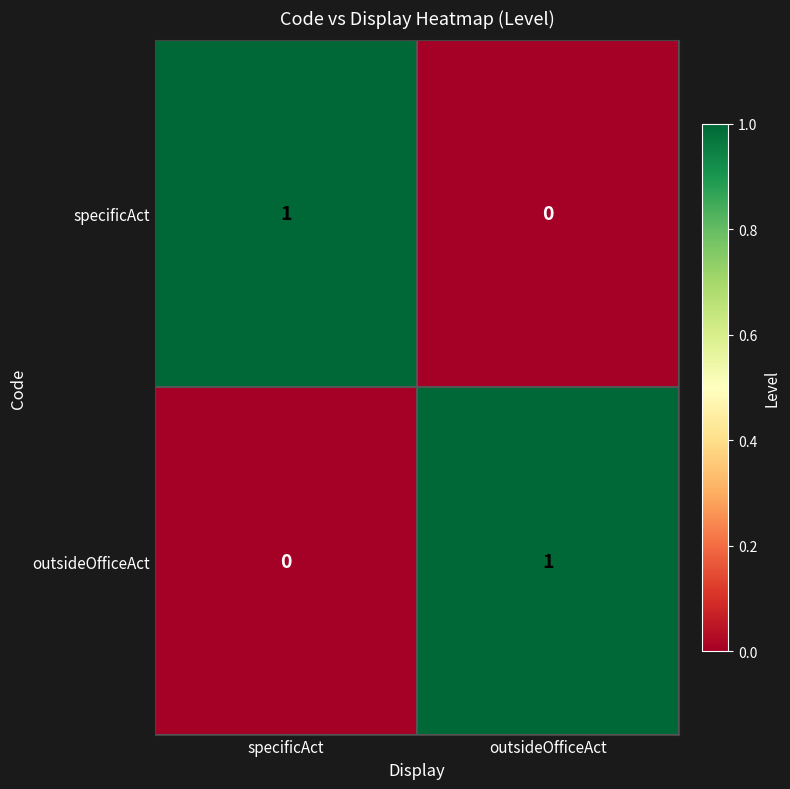

Which category has the lowest value in the specificAct series?

outsideOfficeAct